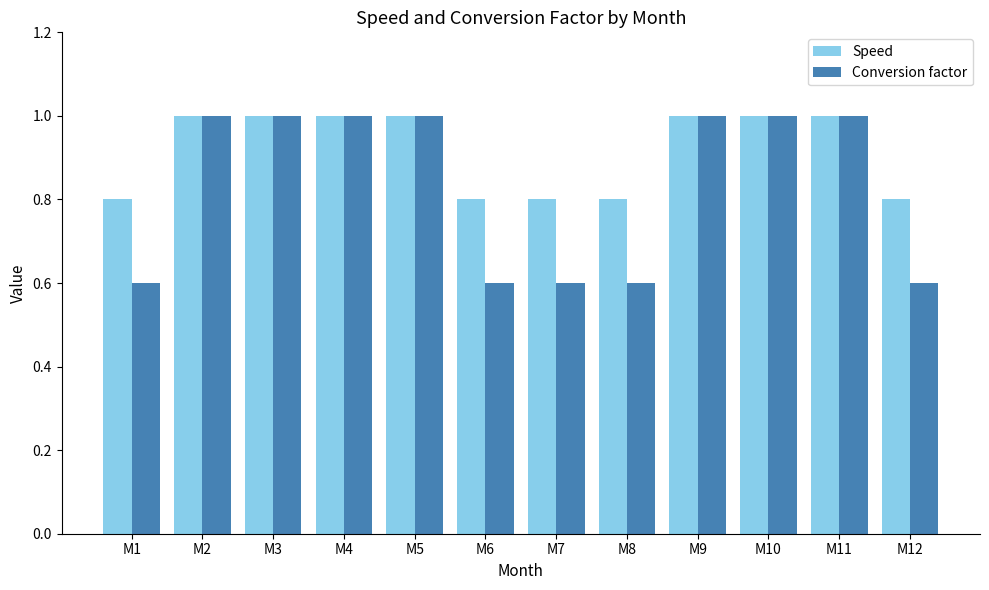

What is the maximum value shown in the chart?

1.0